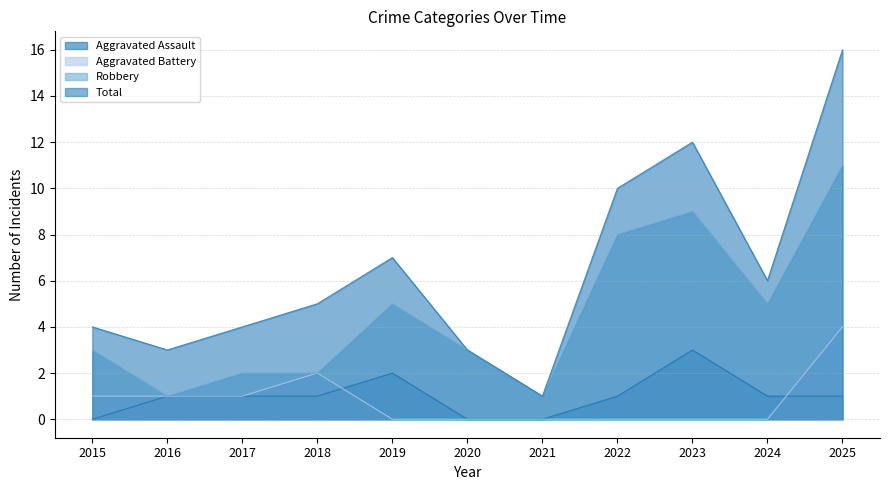

What is the value of the Aggravated Assault point at the 10th from the left?

1